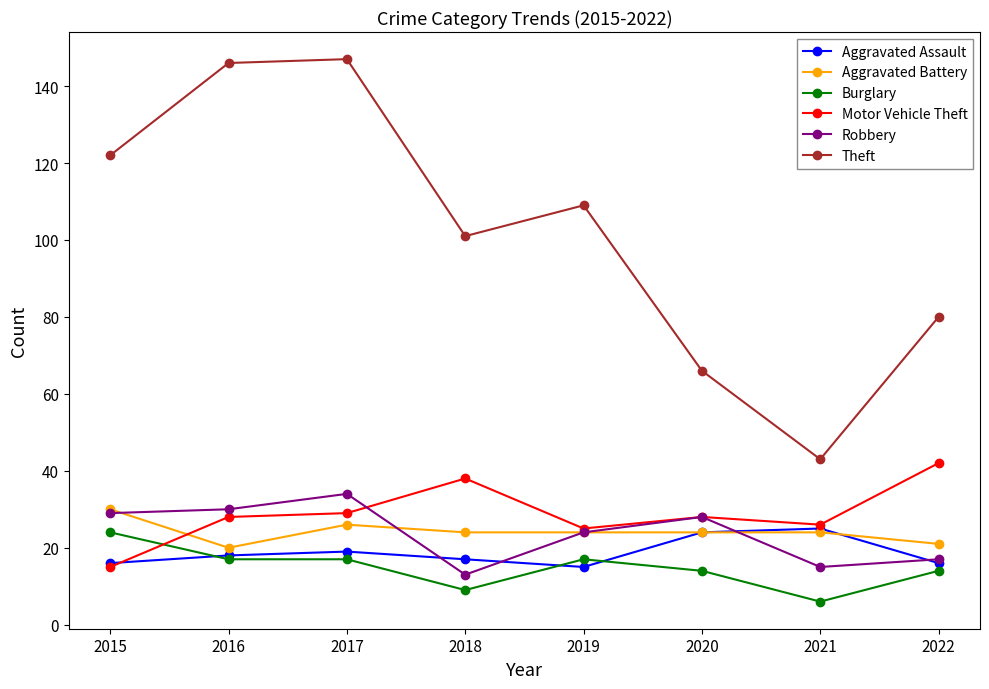

What is the smallest value displayed?

6